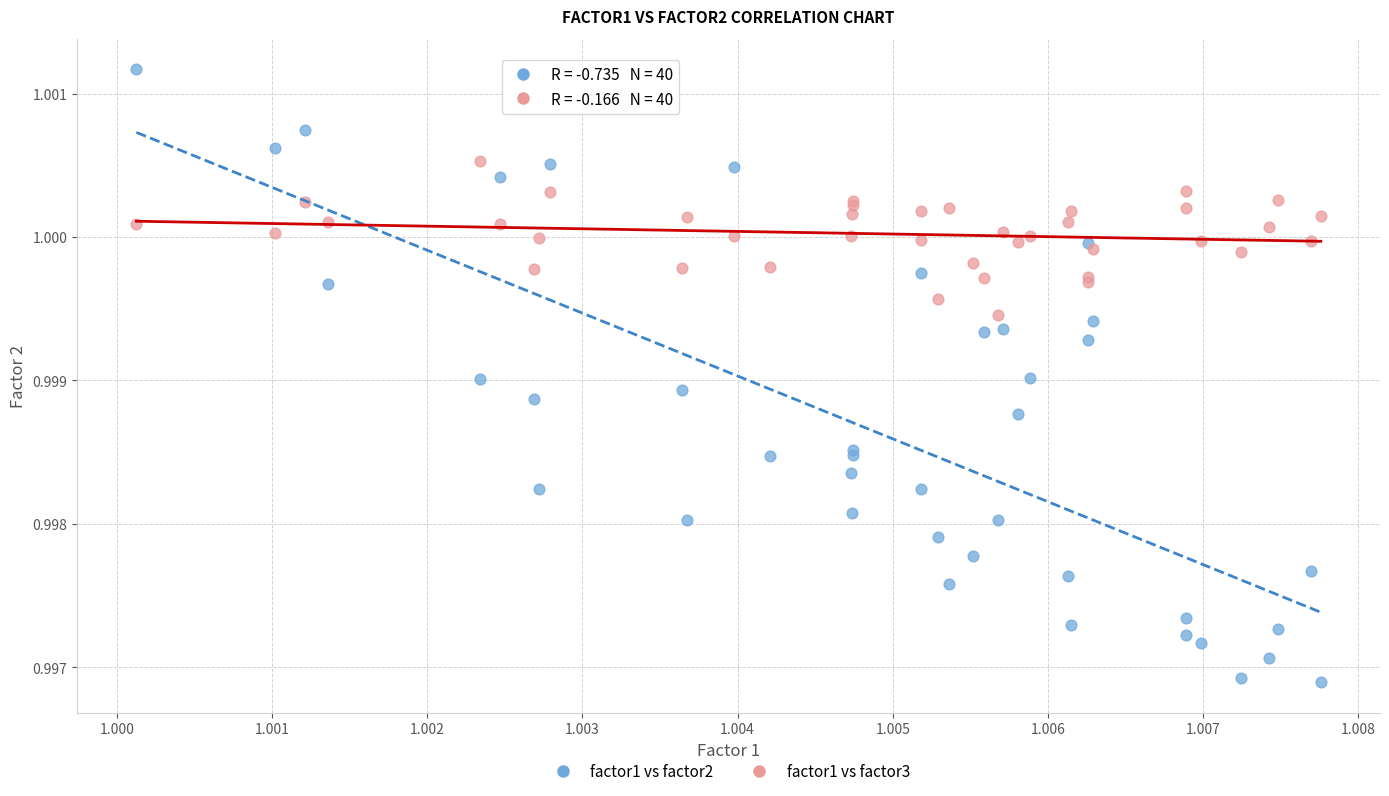

Which series reaches the maximum Y coordinate?

factor1 vs factor2